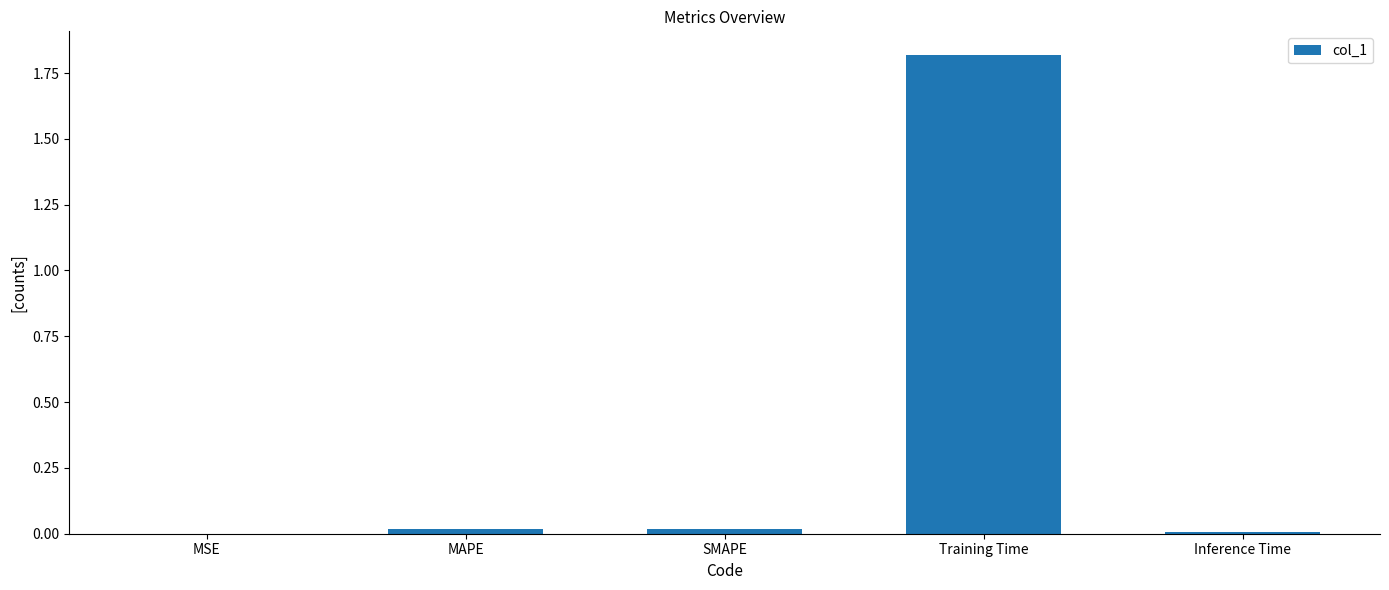

Between MAPE and MSE, which is larger?

MAPE